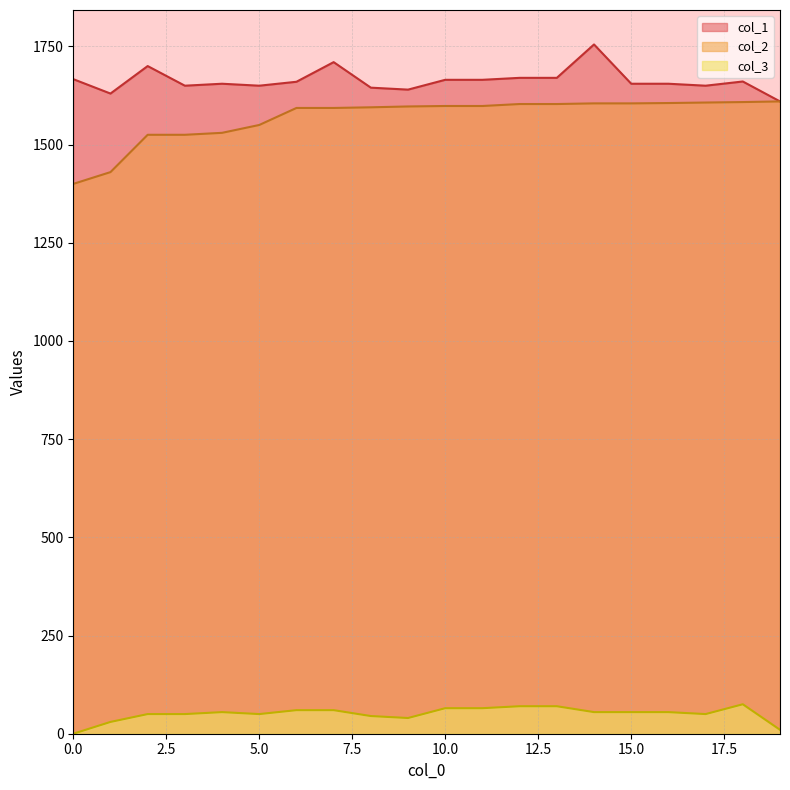

What is the average value of the col_1 series?

1663.1